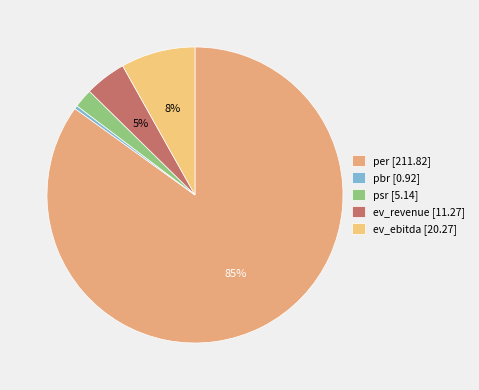

How many slices are in this pie chart?

5